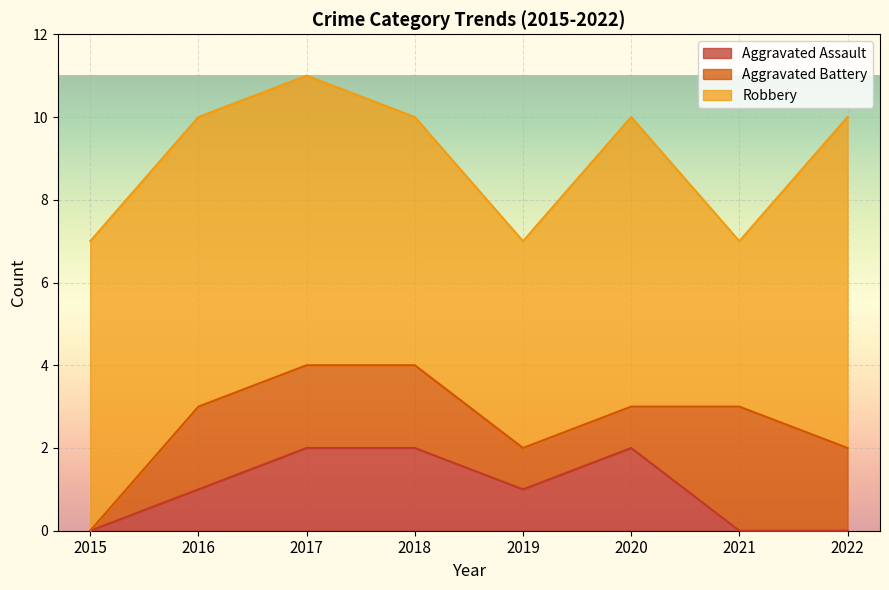

How many lines are shown in the chart?

3